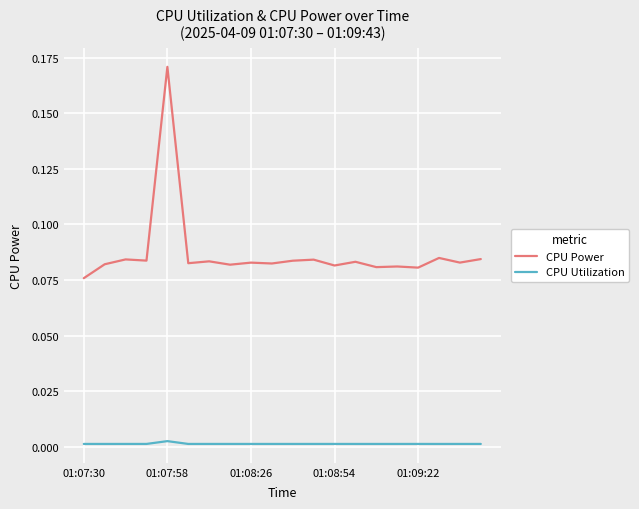

What are all the series names shown in the legend?

CPU Power, CPU Utilization